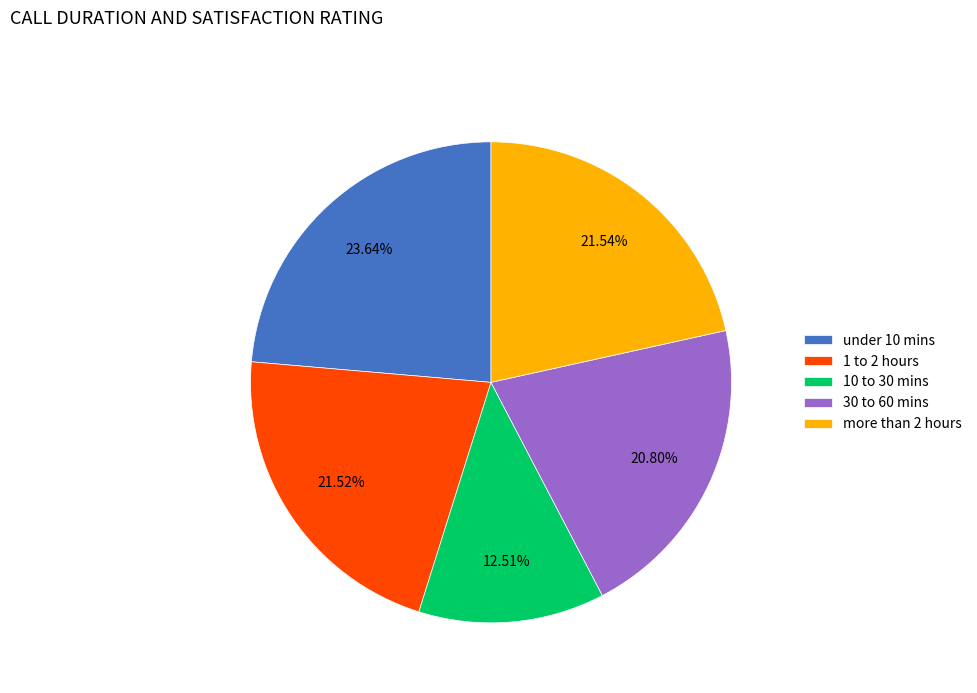

How many slices are in this pie chart?

5